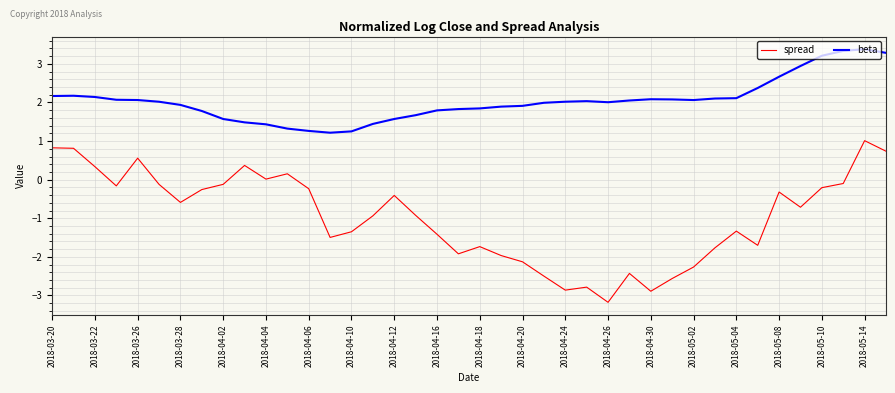

Which series has the largest total across all categories?

beta